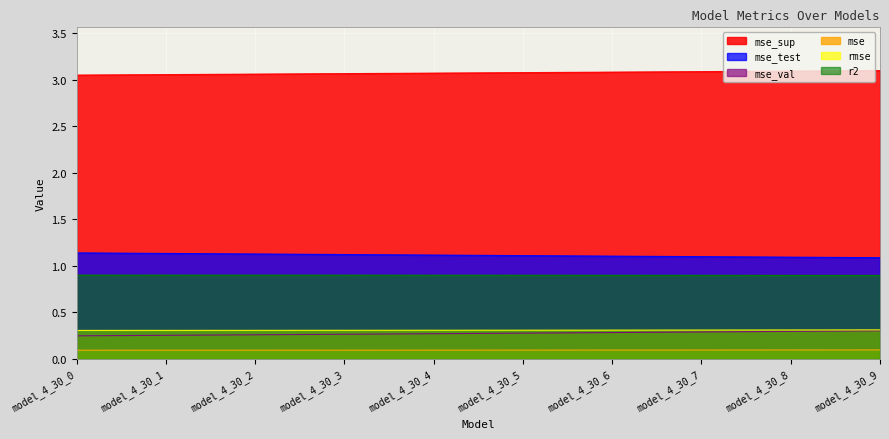

Read the mse_val value at model_4_30_8.

0.3